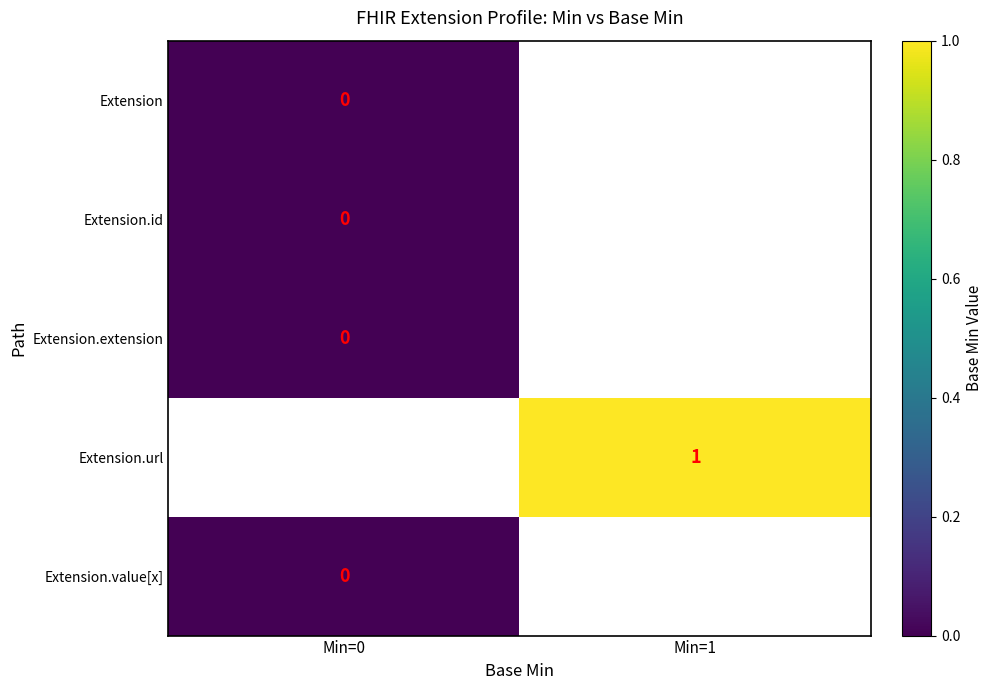

Between Min=1 and Min=0, which is larger?

Min=0